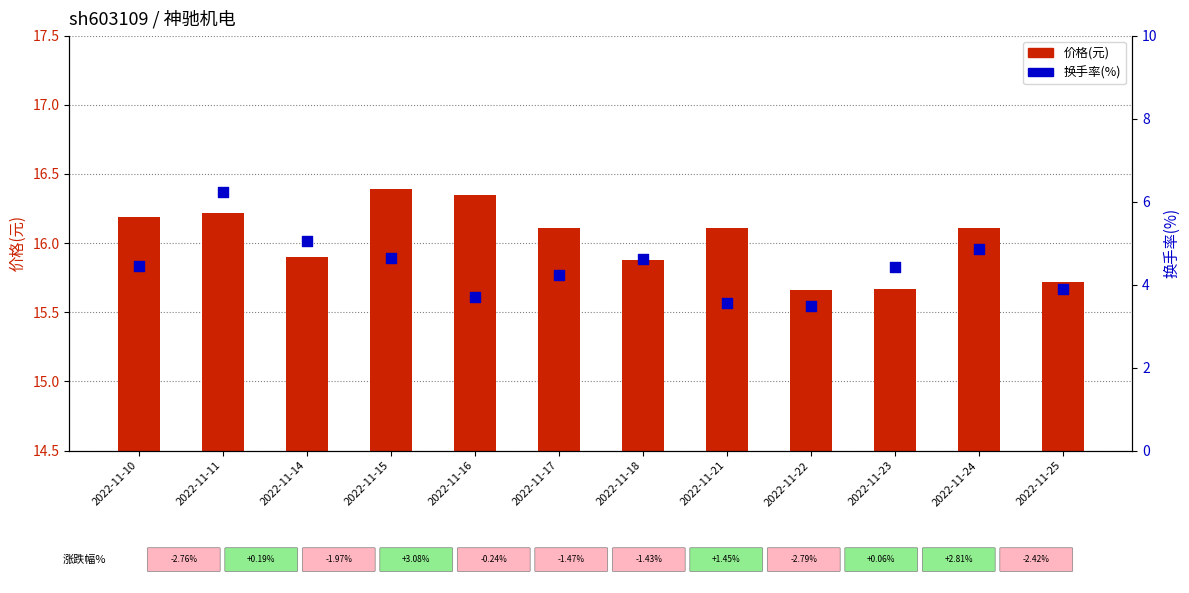

Which series reaches the maximum Y coordinate?

价格(元)